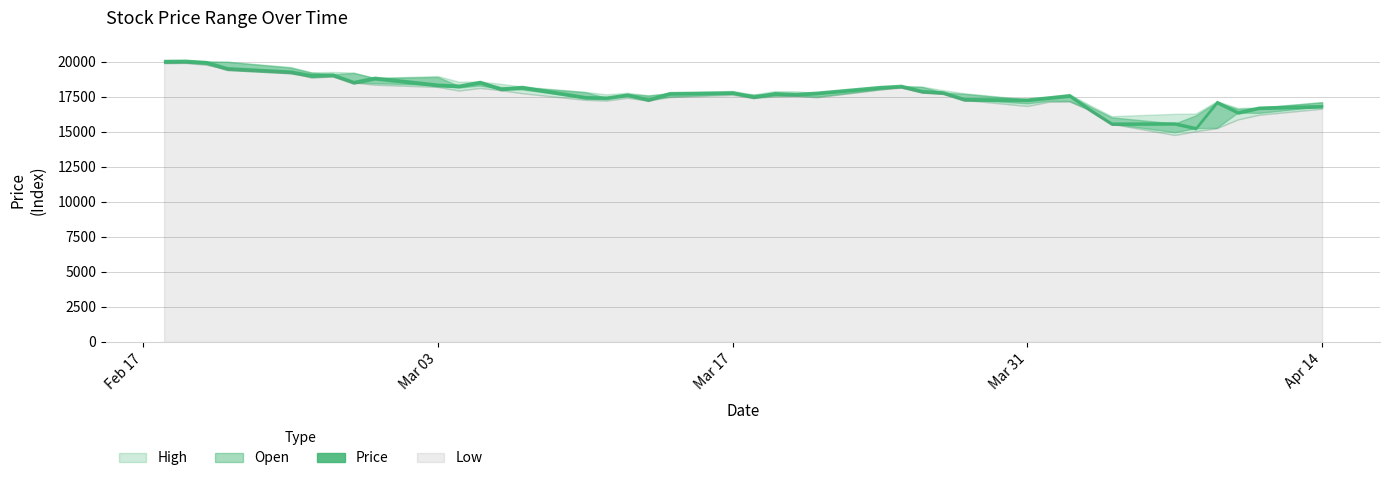

At which label does Price first exceed 17784?

45743